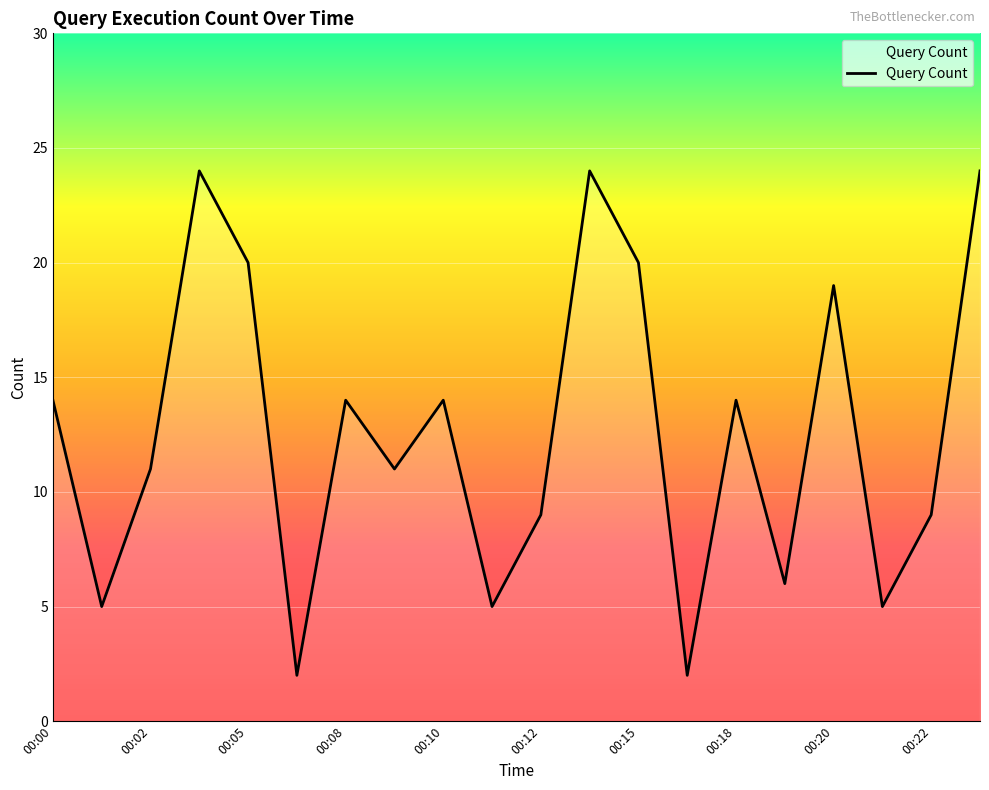

What is the maximum value shown in the chart?

24